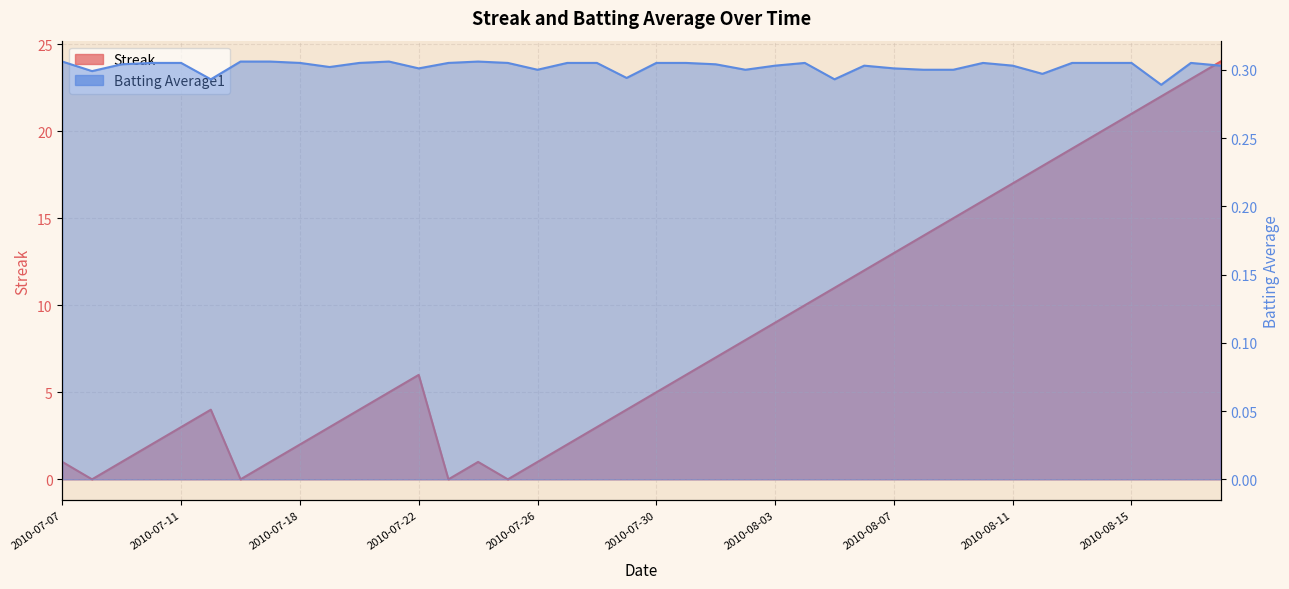

List the series in order of their overall mean, highest first.

Streak, Batting Average1